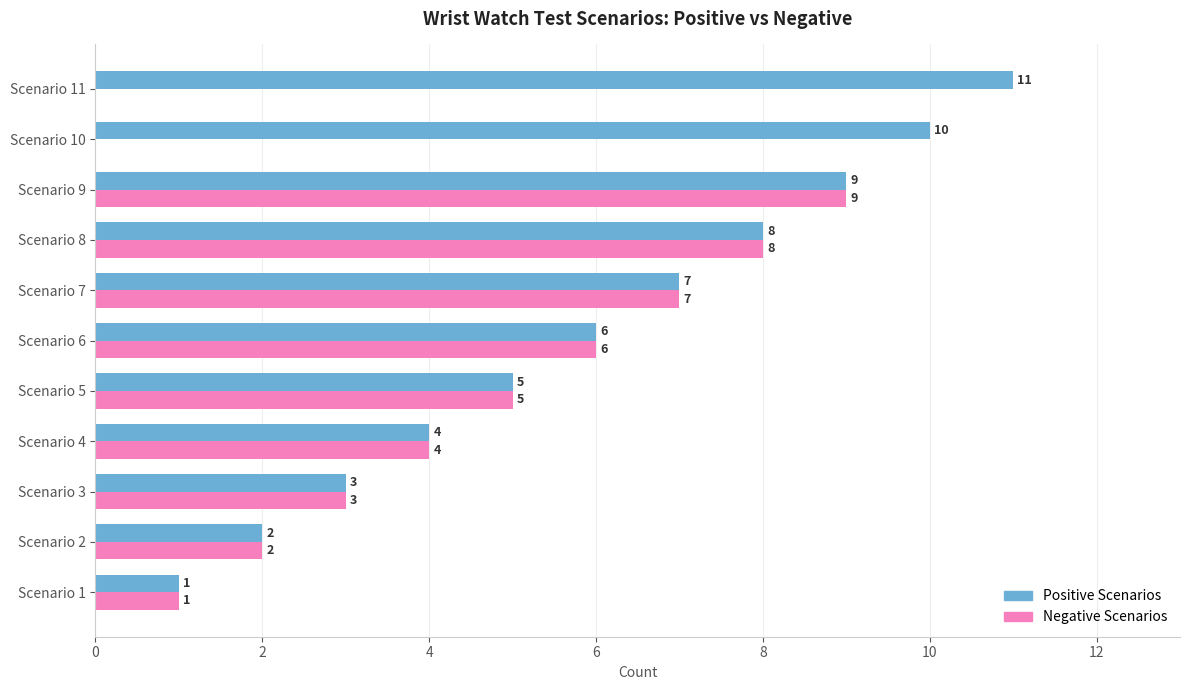

Which series has the largest total across all categories?

Positive Scenarios